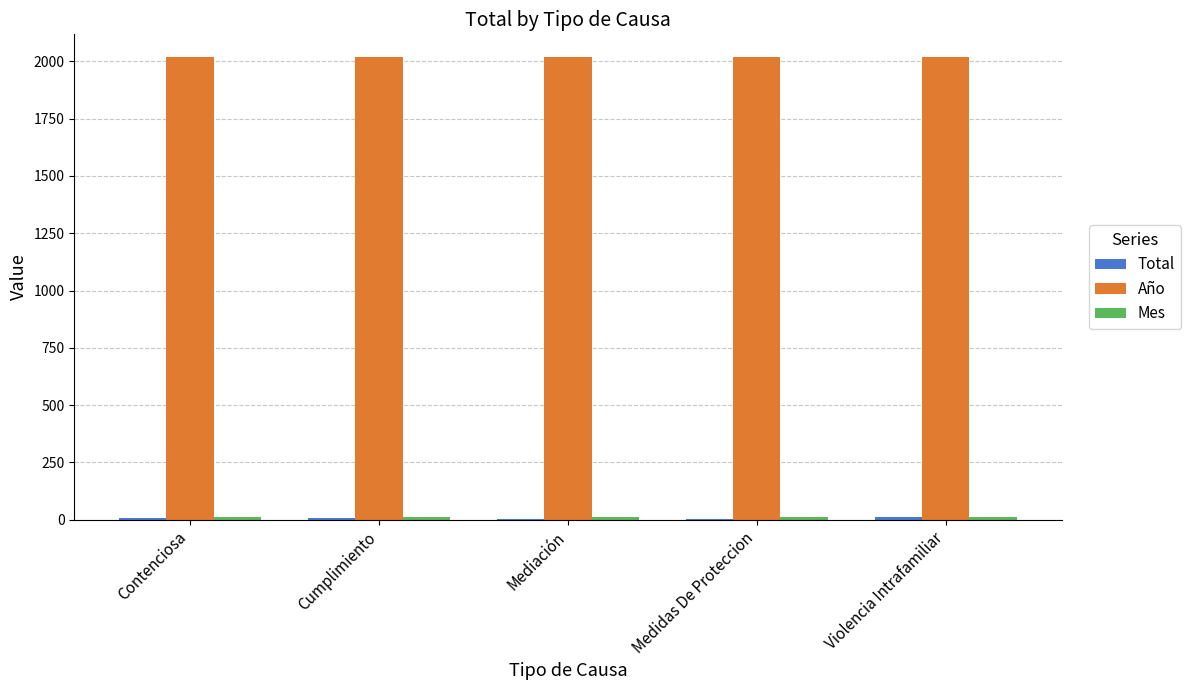

What is the maximum value shown in the chart?

2017